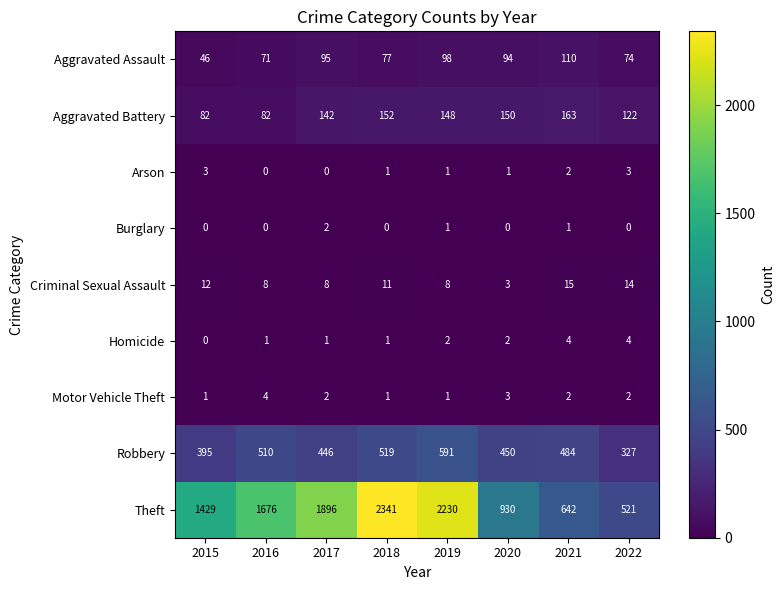

Where is Robbery nearest to the value 459?

2020